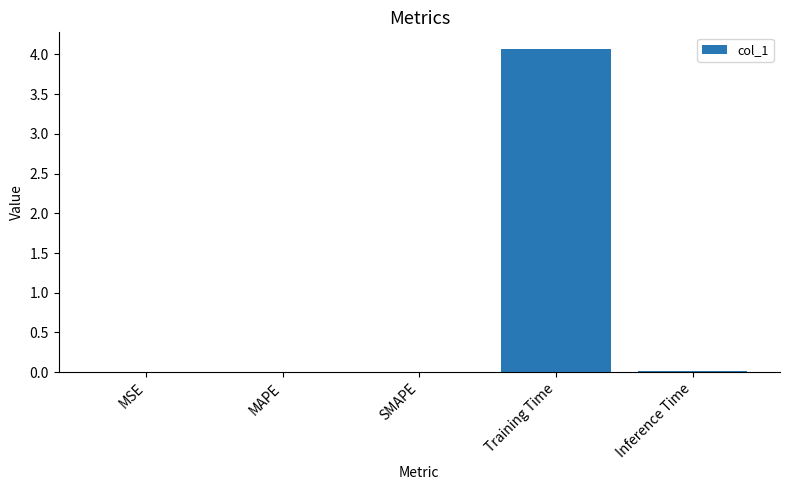

What is the greatest value displayed?

4.1